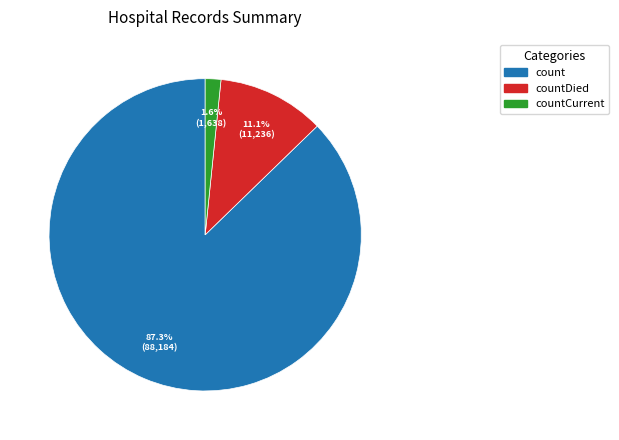

Is there a majority slice in this chart?

Yes